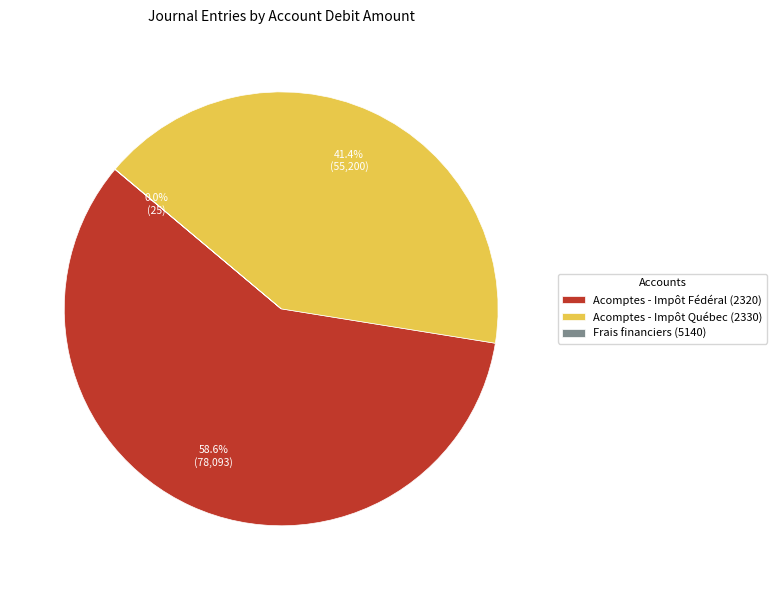

What is the largest slice in the pie chart?

Acomptes - Impôt Fédéral (2320)